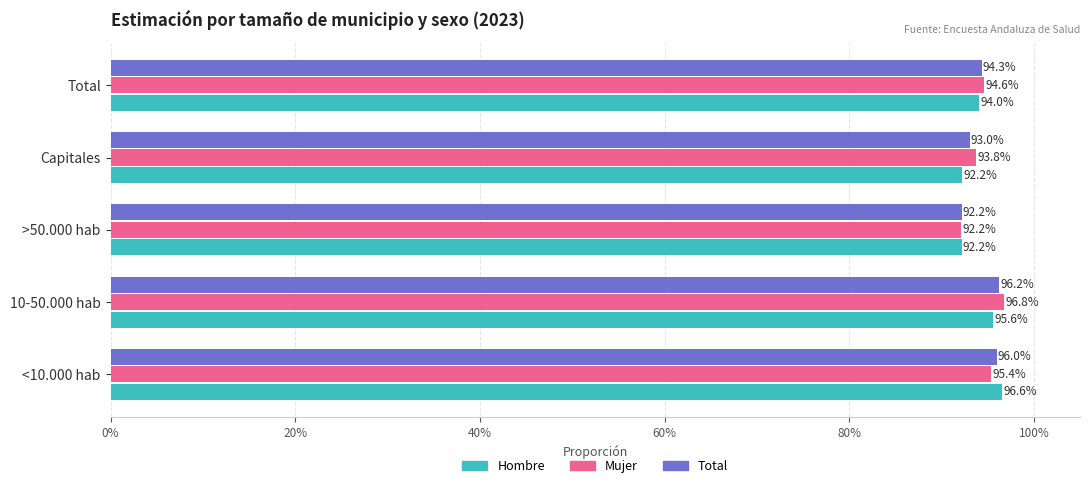

Which series changed the most between <10.000 hab and Total?

Hombre